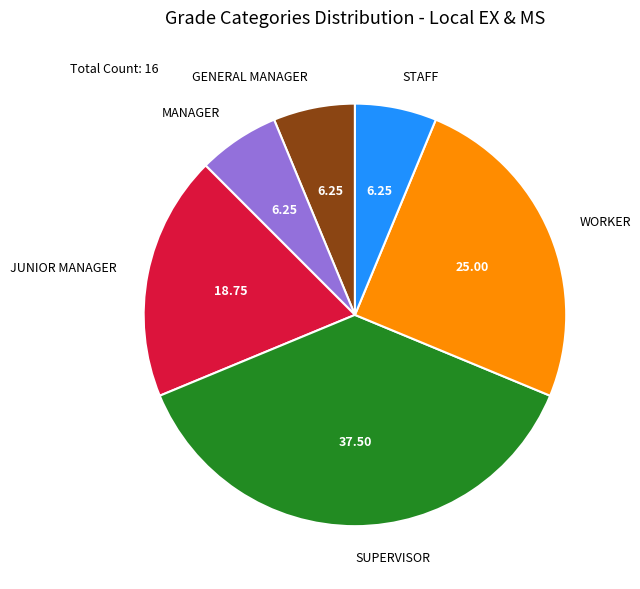

Is the sum of WORKER and SUPERVISOR greater than half?

Yes